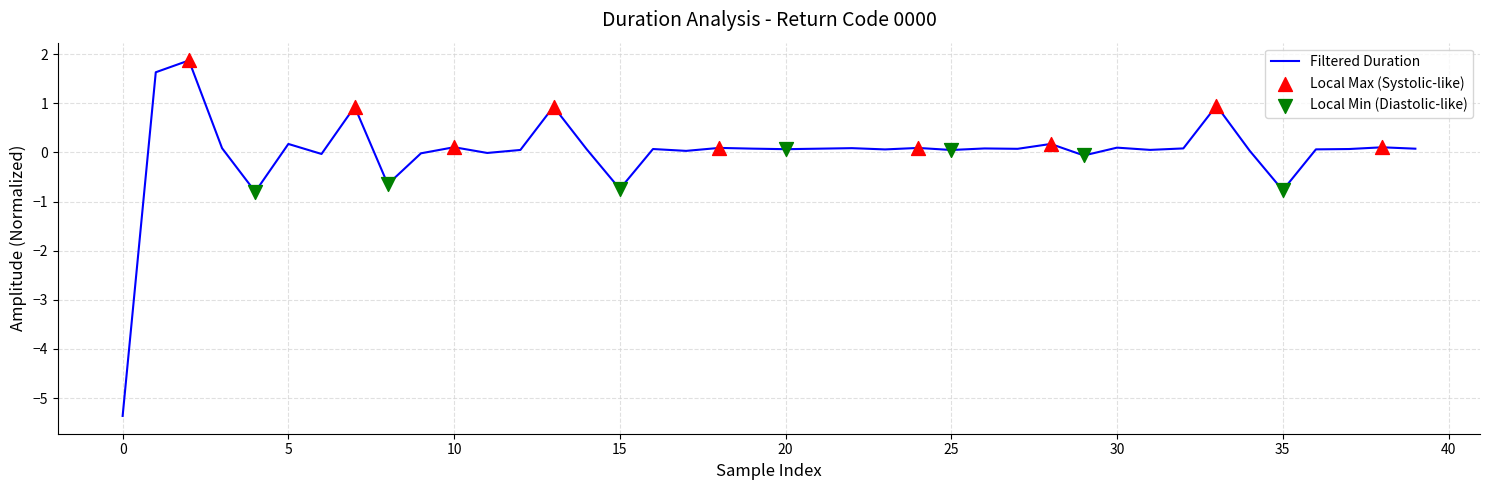

What is the difference between the maximum and minimum values?

7.2